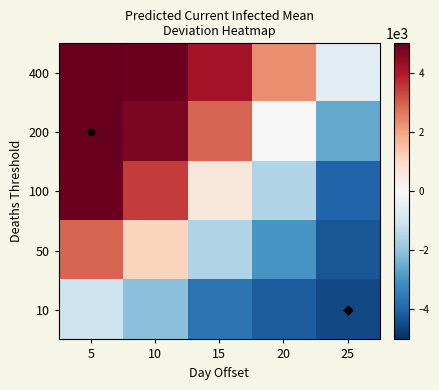

Between 10 and 15, which series saw the biggest shift?

100